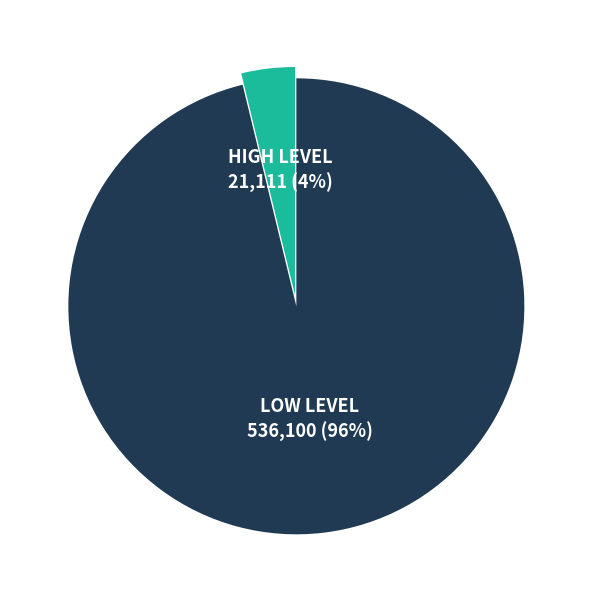

How many segments does this pie chart have?

2